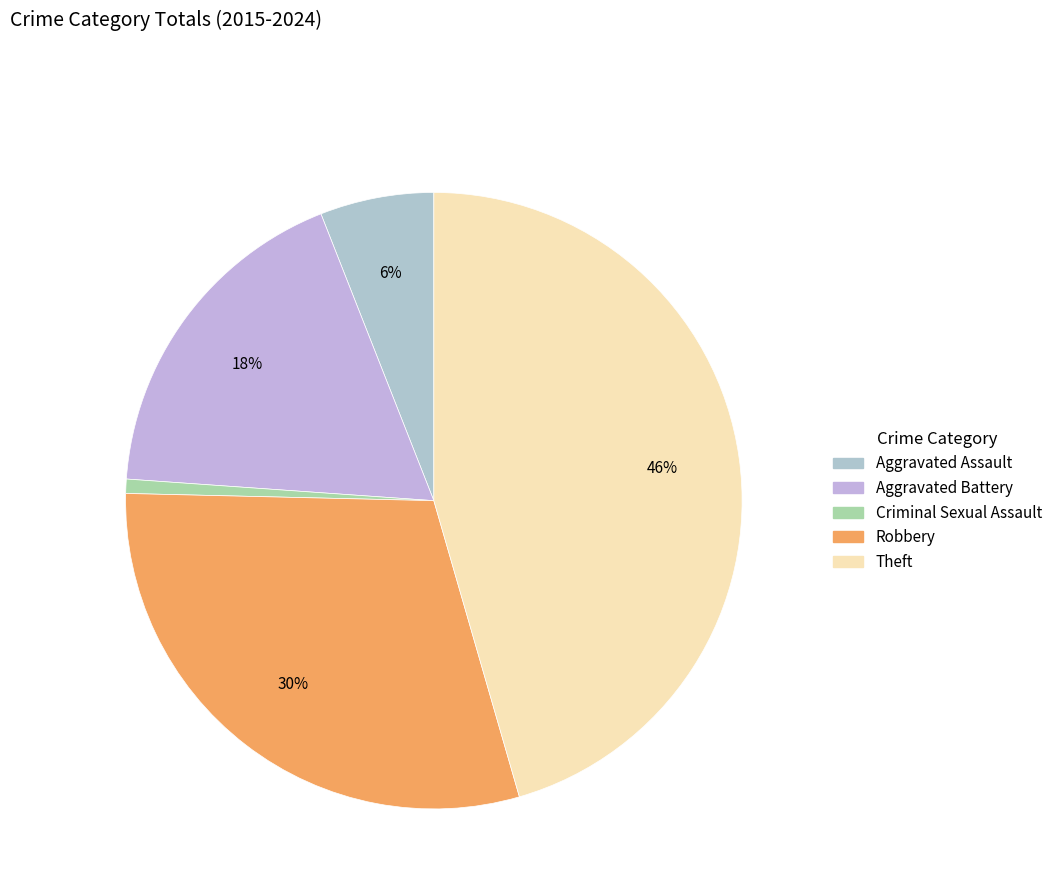

How many slices are in this pie chart?

5